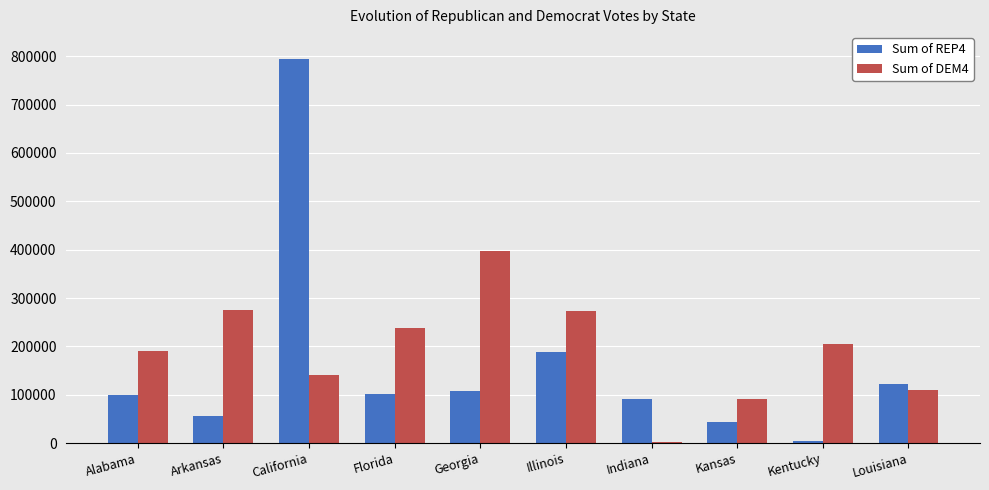

The Sum of REP4 series shows 137922 at Florida. True or false?

False